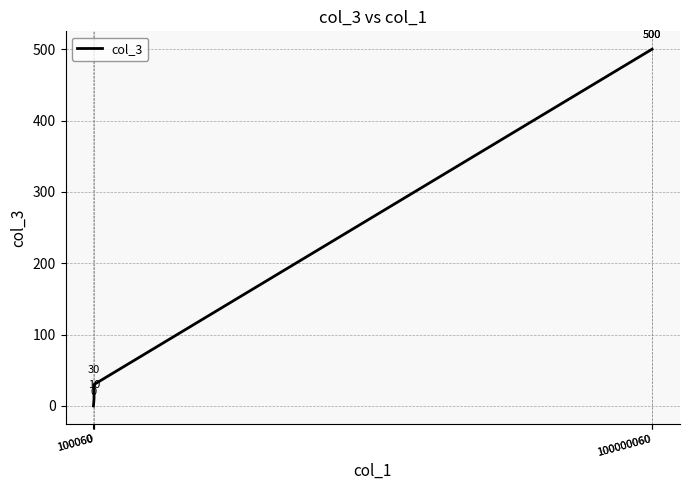

How many lines are shown in the chart?

1